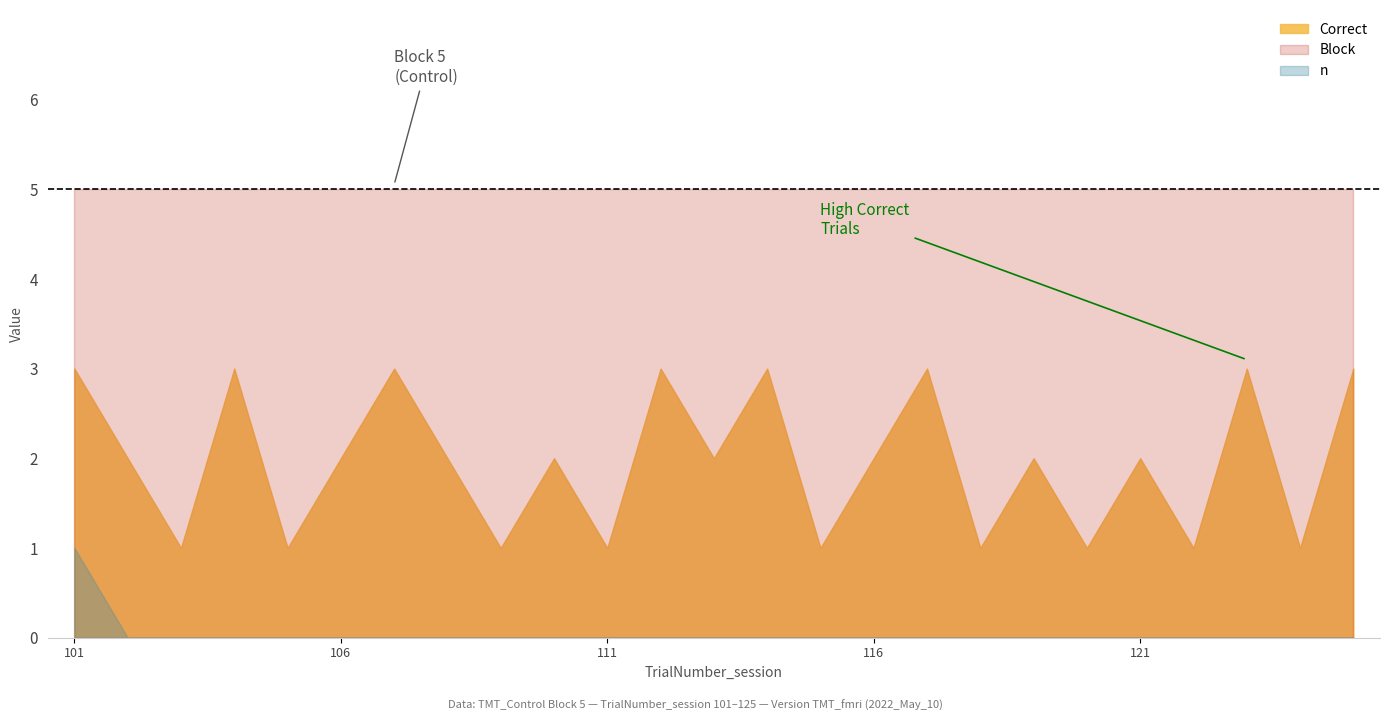

What is the greatest value displayed?

5